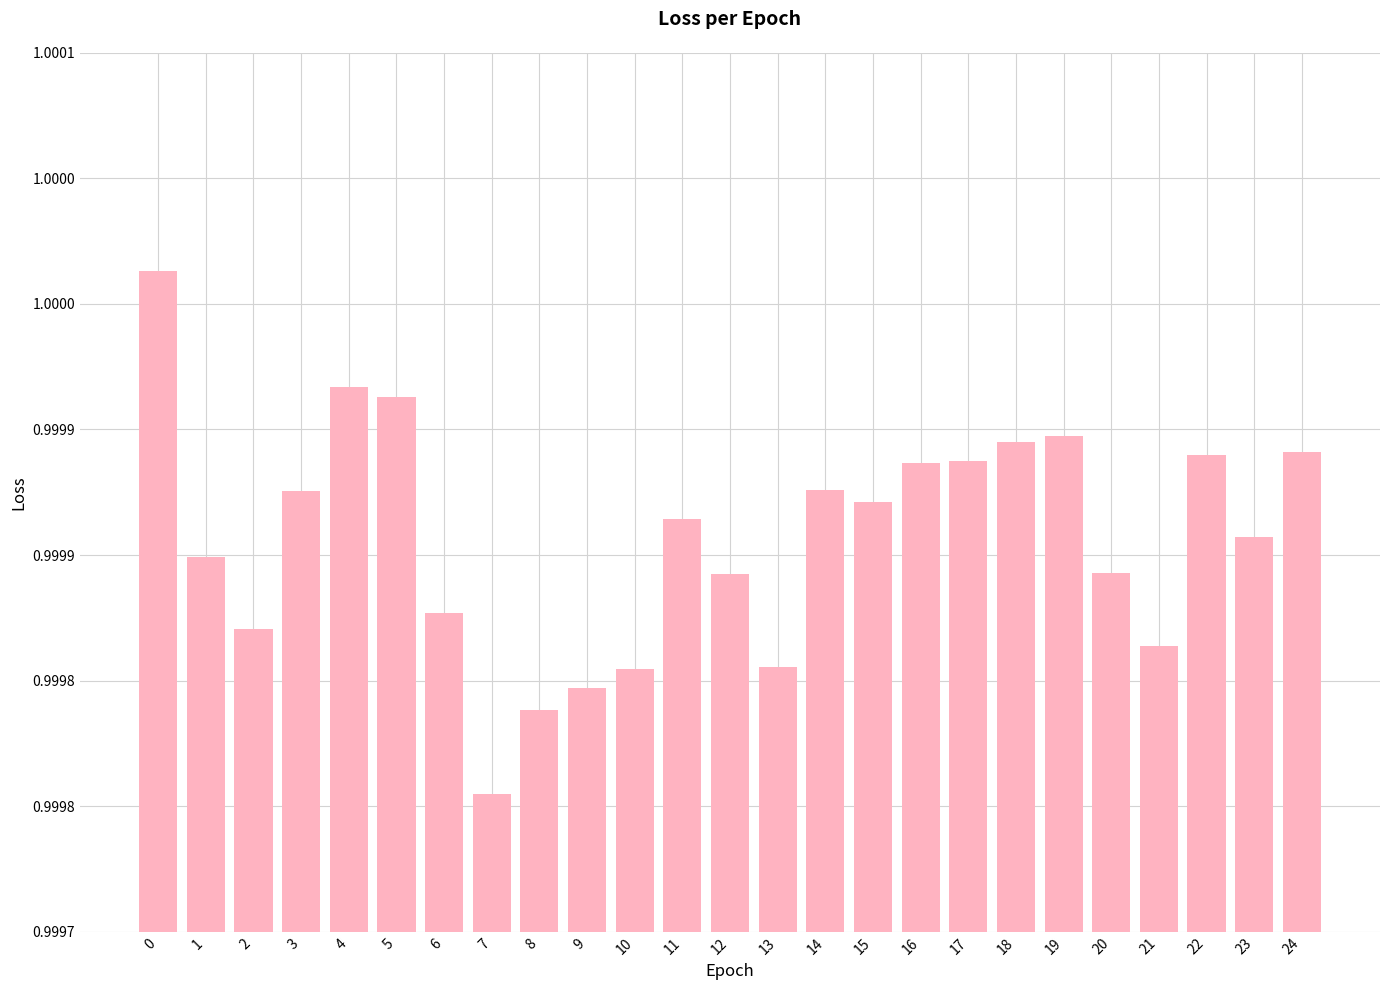

What is the smallest value displayed?

1.0